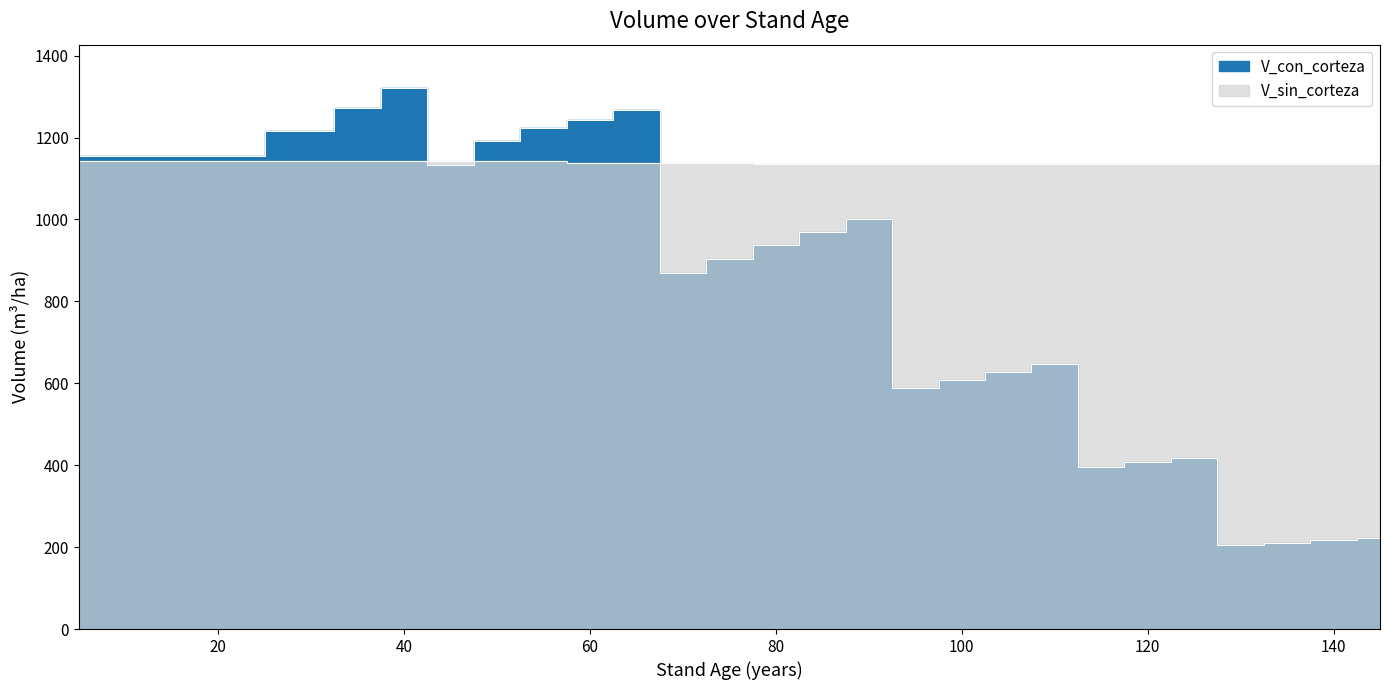

Where does the V_sin_corteza series first go above 1137?

5